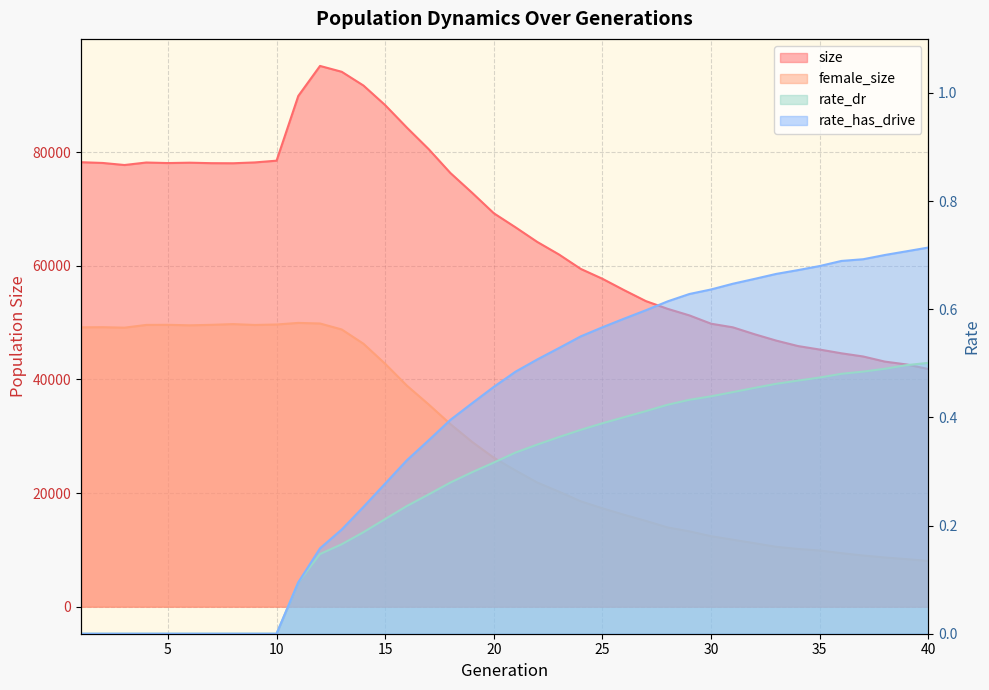

Does the chart have visible grid lines?

Yes